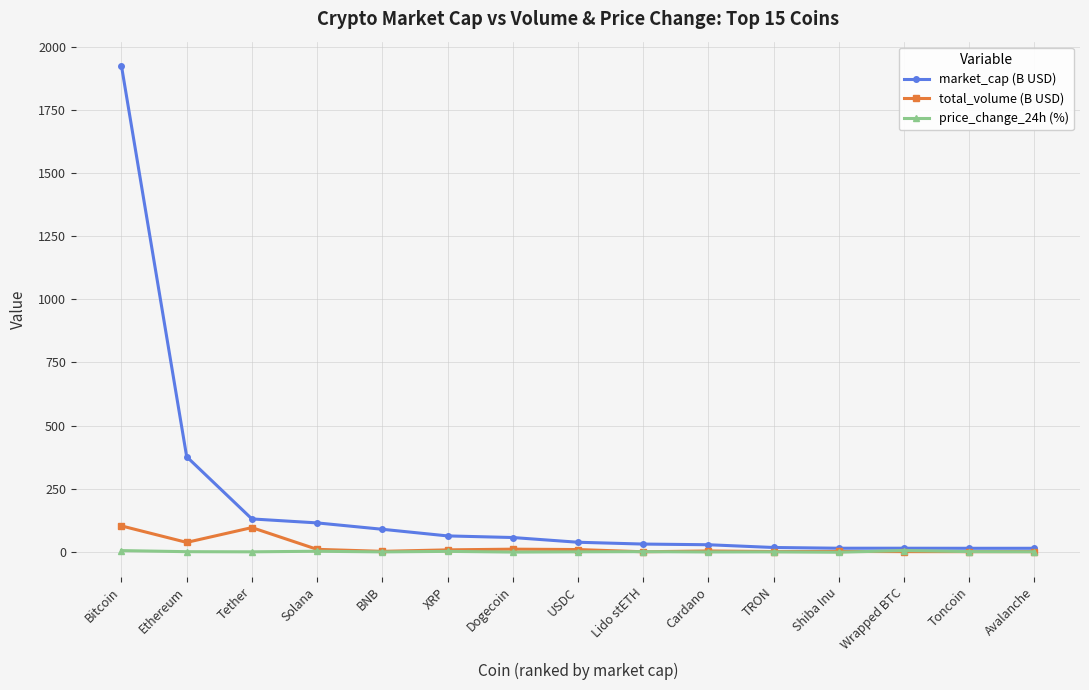

True or false: total_volume (B USD) has more than 1 points higher than both neighbors.

True